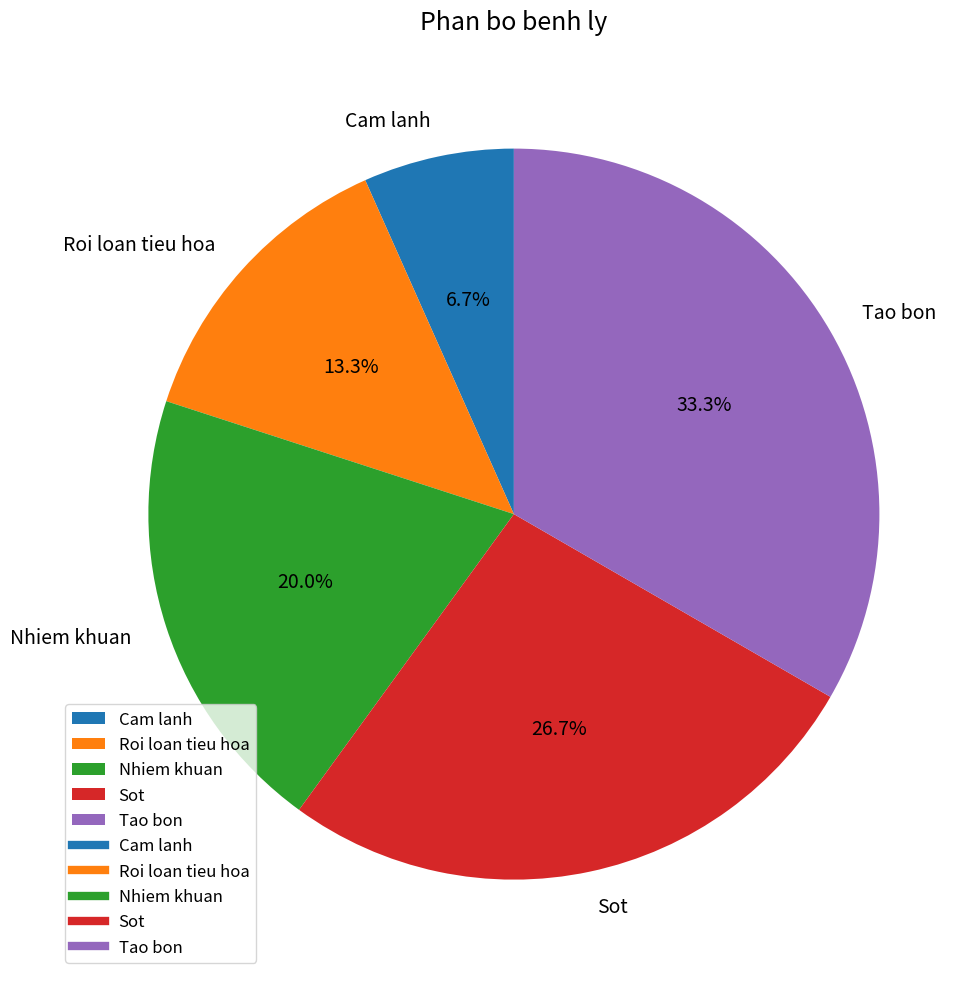

To the nearest percent, what is the difference between the Roi loan tieu hoa and Cam lanh slice percentages?

7%